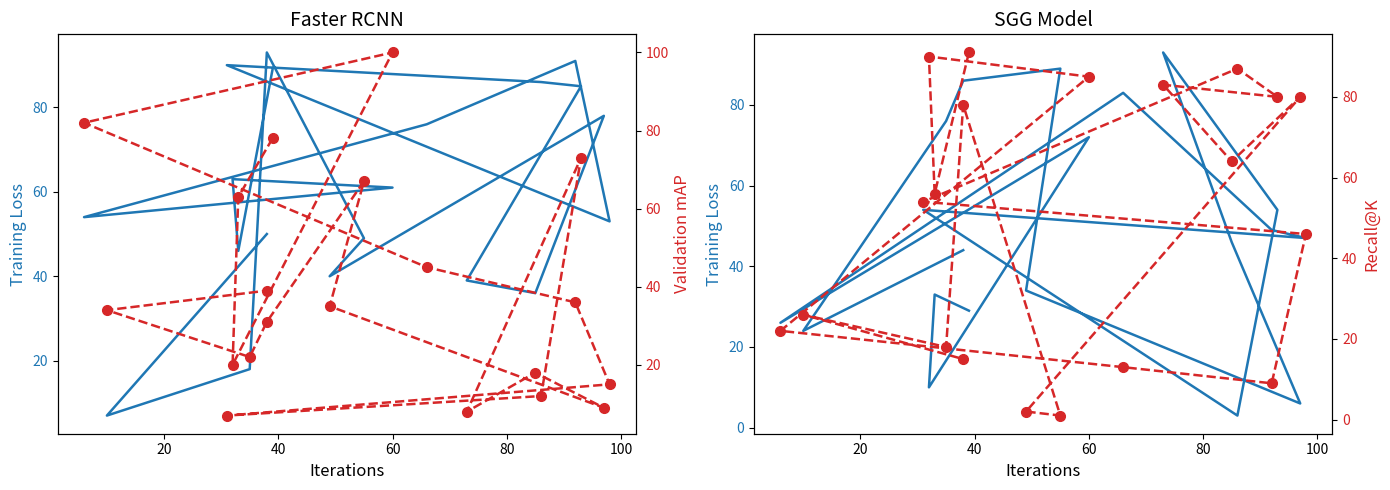

What are all the series names shown in the legend?

col_8, col_2, col_17, col_6